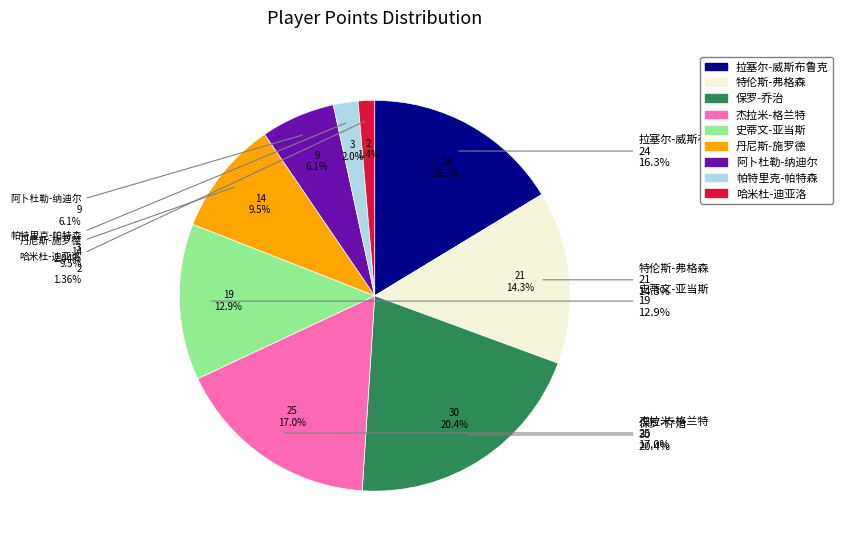

What portion of the pie excludes 拉塞尔-威斯布鲁克?

83.7%